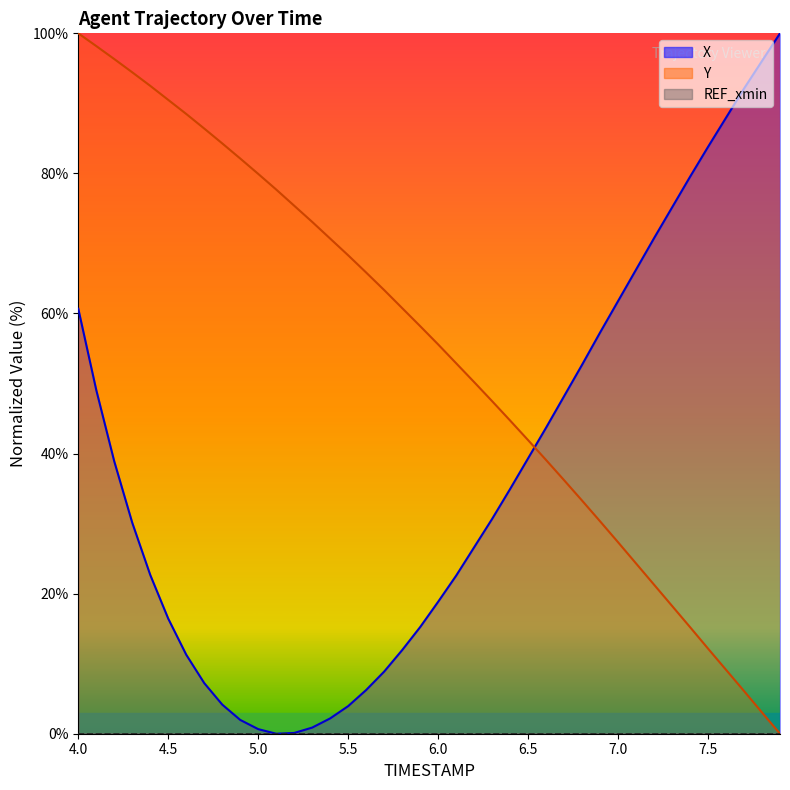

Which series has the largest range (max minus min)?

X